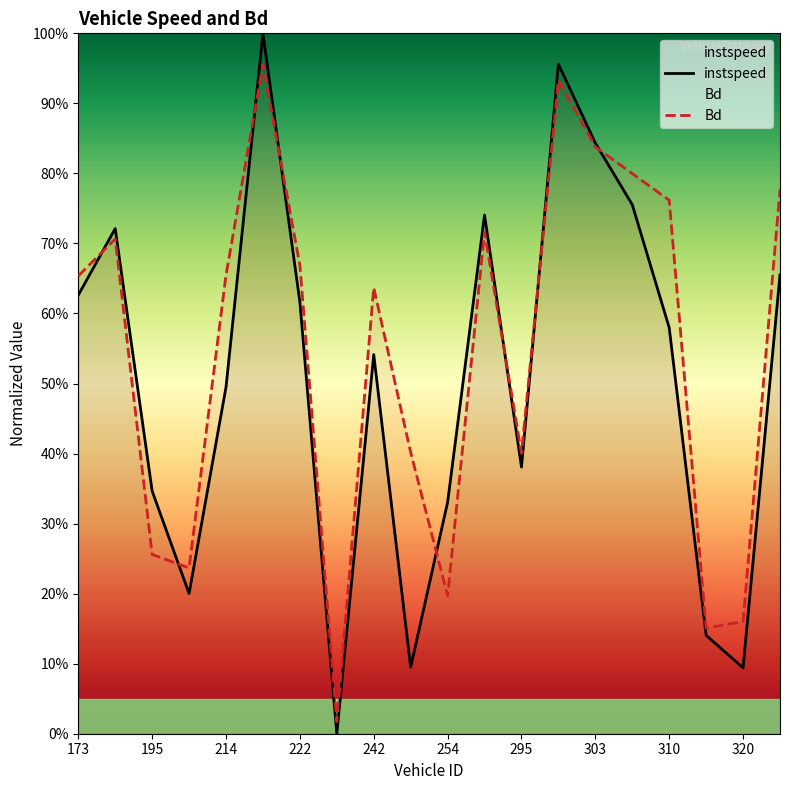

What is the sum of all instspeed values?

10.1